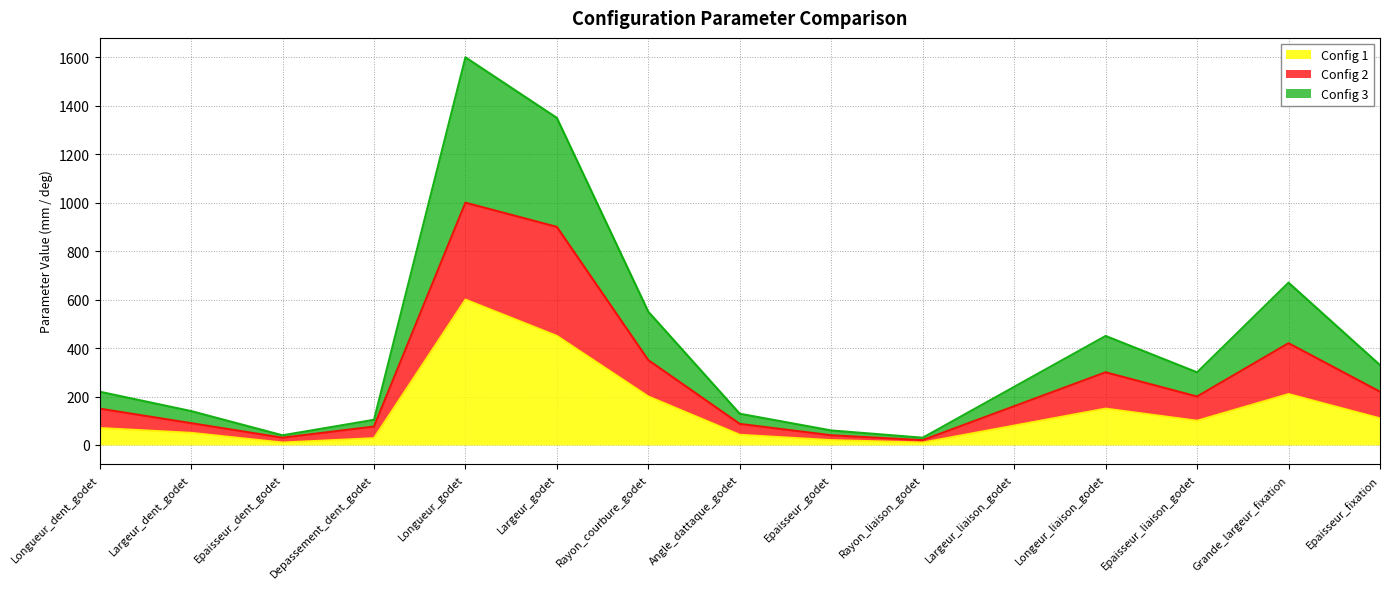

Which category has the highest value across all series?

Longueur_godet